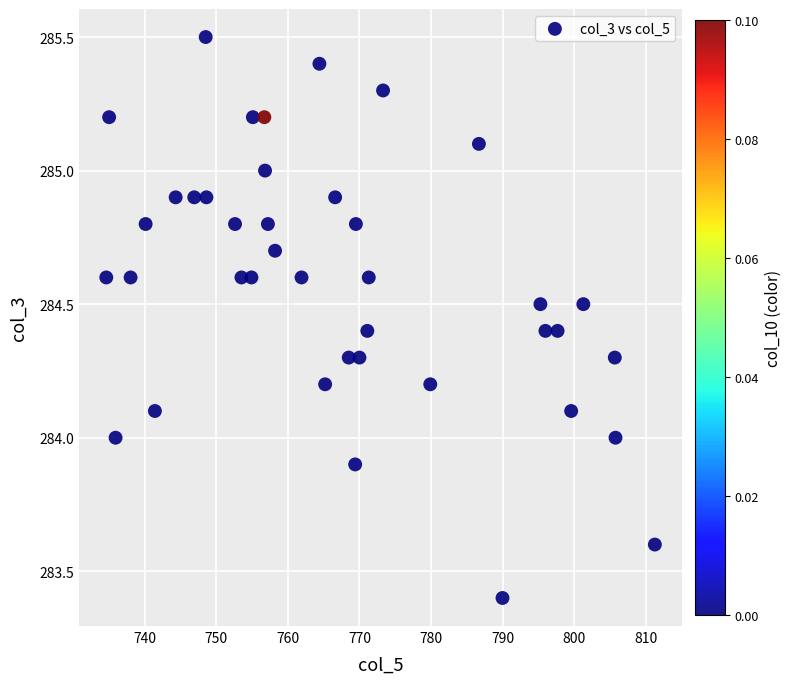

What is the range of X values (max minus min)?

76.7